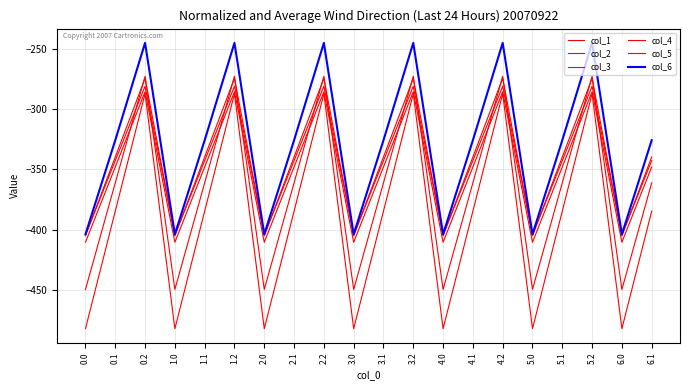

True or false: col_1 and col_4 cross at least once.

False